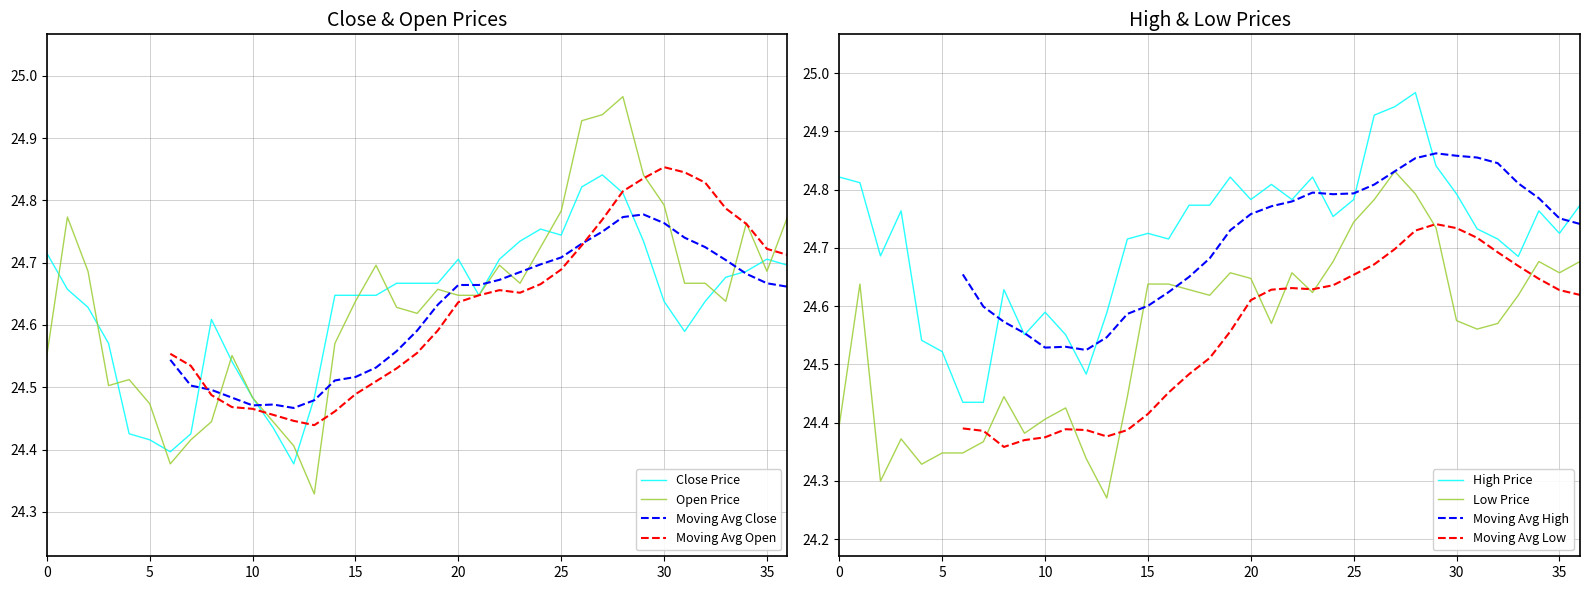

Which series has the largest total across all categories?

High